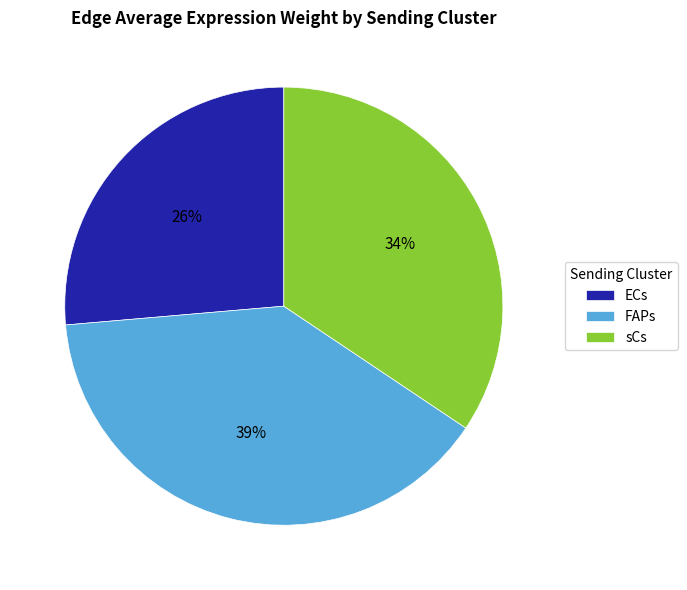

To the nearest percent, what is the combined percentage of ECs and sCs?

61%